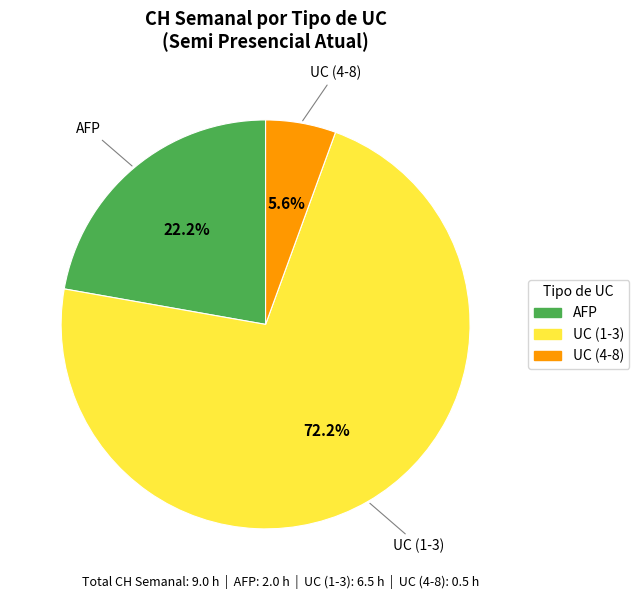

To the nearest percent, what is the combined percentage of UC (4-8) and UC (1-3)?

78%